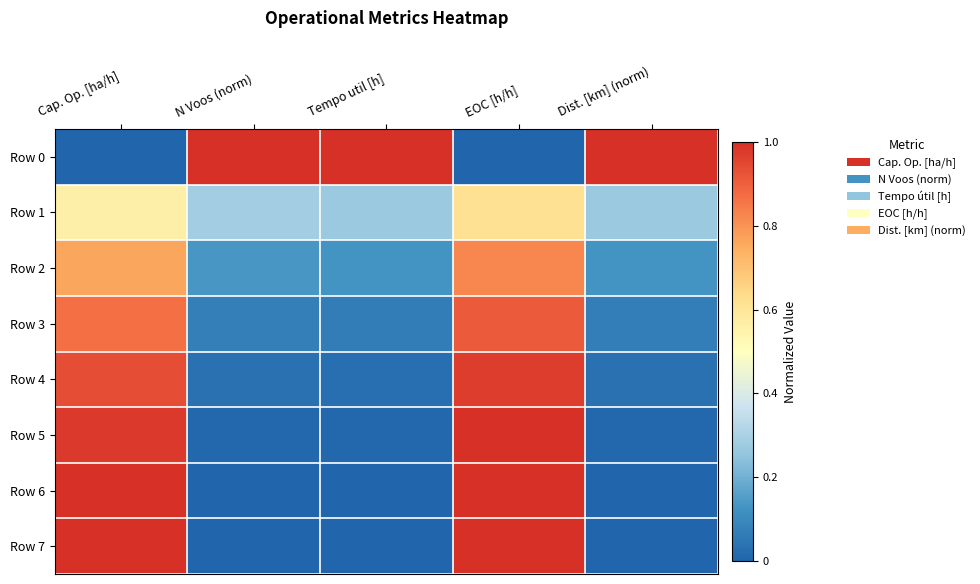

Which has a higher value, Cap. Op. [ha/h] or EOC [h/h]?

Cap. Op. [ha/h]